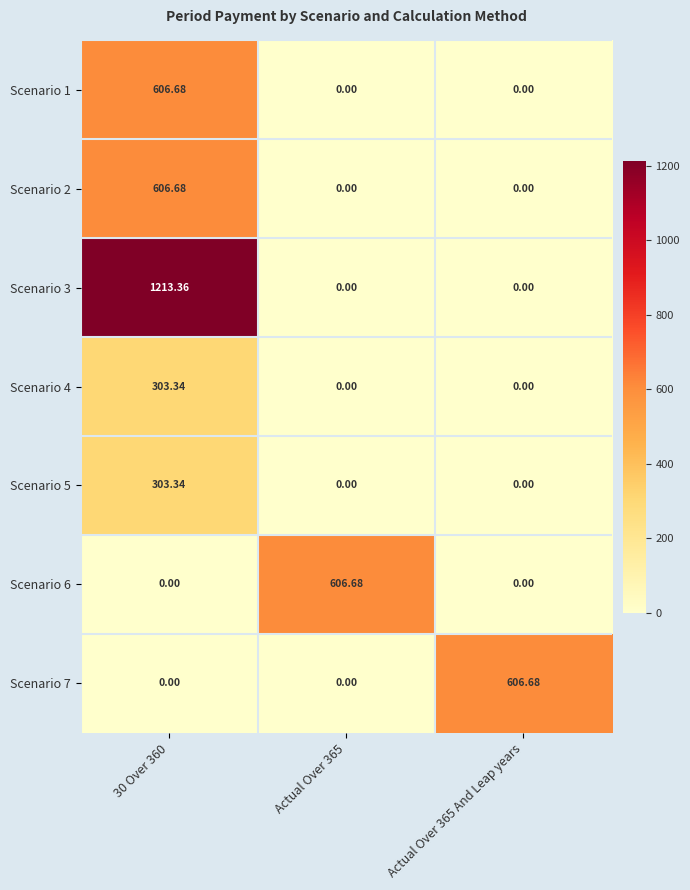

Reading left to right, list all the values displayed in this chart.

Scenario 1: 30 Over 360=606.7	Actual Over 365=0.0	Actual Over 365 And Leap years=0.0
Scenario 2: 30 Over 360=606.7	Actual Over 365=0.0	Actual Over 365 And Leap years=0.0
Scenario 3: 30 Over 360=1213.4	Actual Over 365=0.0	Actual Over 365 And Leap years=0.0
Scenario 4: 30 Over 360=303.3	Actual Over 365=0.0	Actual Over 365 And Leap years=0.0
Scenario 5: 30 Over 360=303.3	Actual Over 365=0.0	Actual Over 365 And Leap years=0.0
Scenario 6: 30 Over 360=0.0	Actual Over 365=606.7	Actual Over 365 And Leap years=0.0
Scenario 7: 30 Over 360=0.0	Actual Over 365=0.0	Actual Over 365 And Leap years=606.7